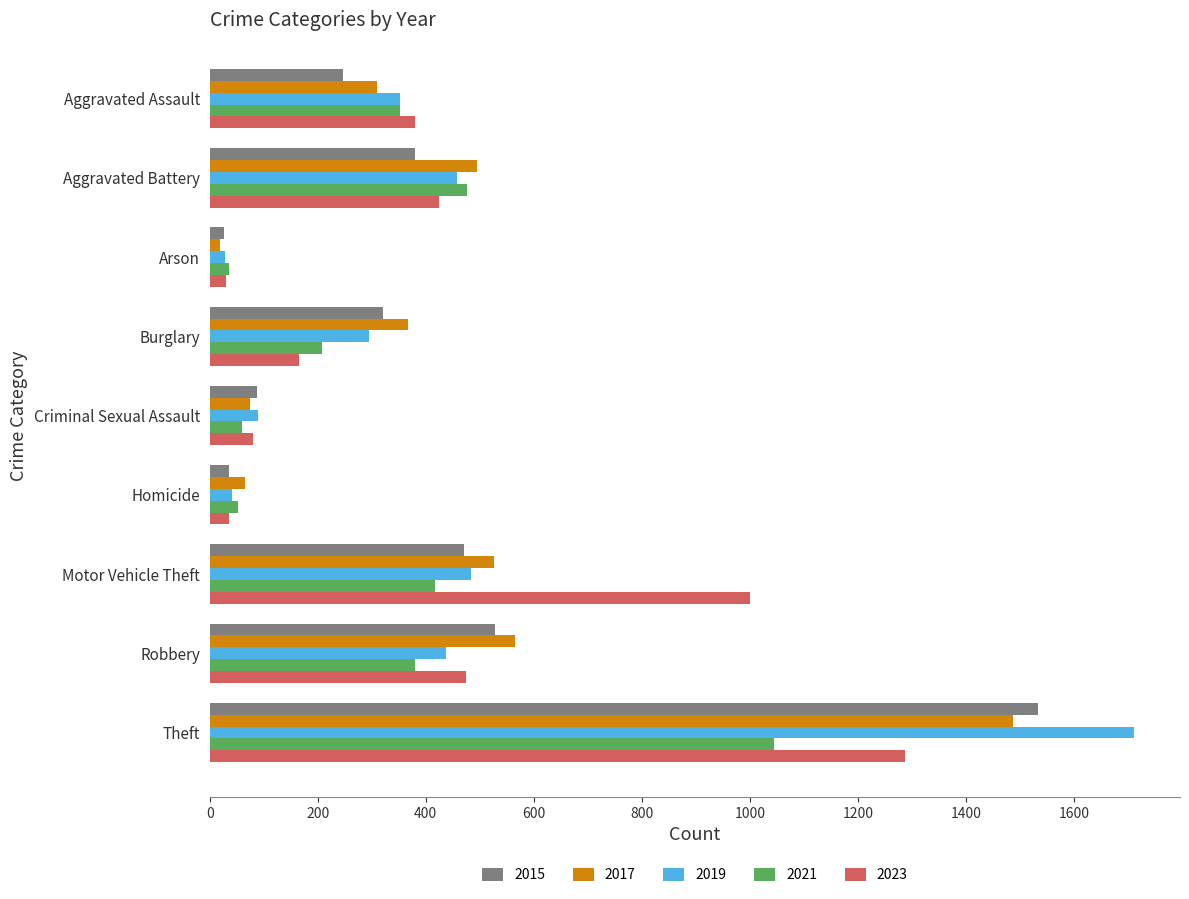

The 2015 series shows 485 at Theft. True or false?

False